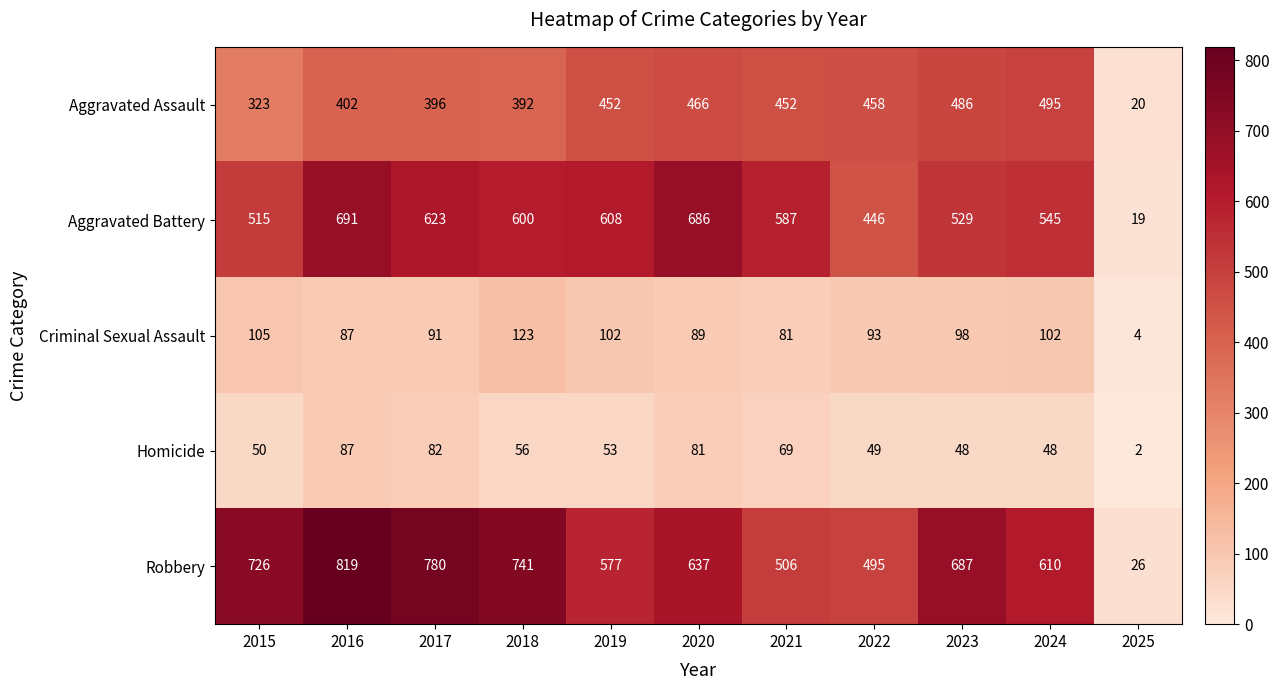

Between 2019 and 2021, which series saw the biggest shift?

Robbery